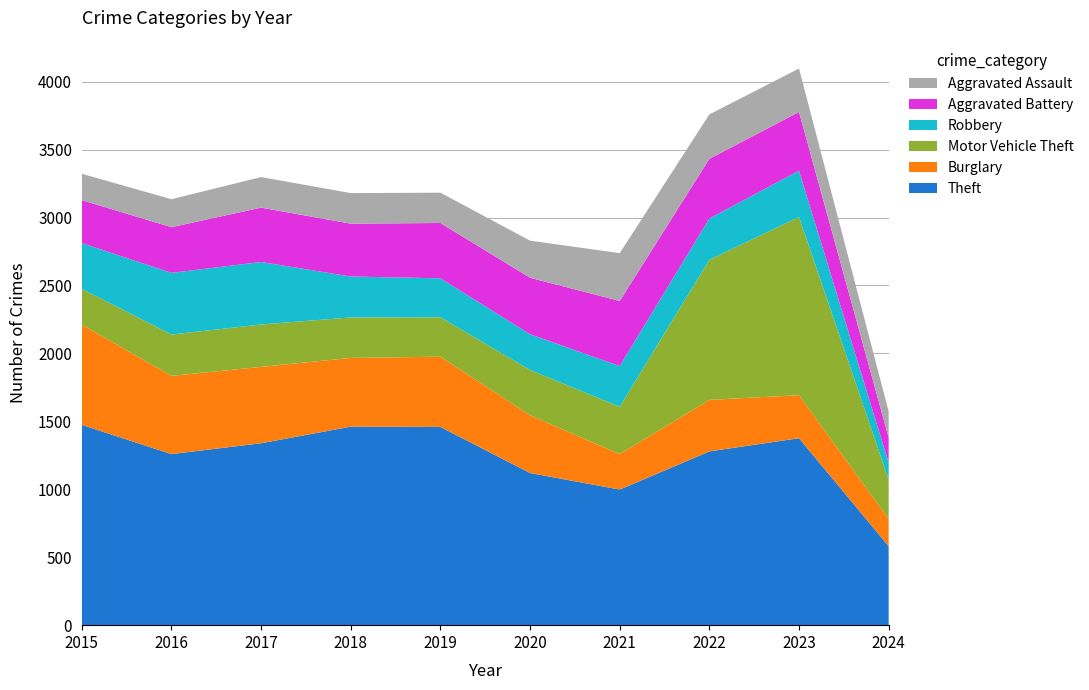

Reading left to right, list all the values displayed in this chart.

Theft: 2015=1474	2016=1259	2017=1339	2018=1461	2019=1459	2020=1120	2021=998	2022=1279	2023=1376	2024=581
Burglary: 2015=738	2016=576	2017=562	2018=506	2019=517	2020=425	2021=261	2022=379	2023=317	2024=201
Motor Vehicle Theft: 2015=263	2016=304	2017=312	2018=298	2019=290	2020=333	2021=348	2022=1031	2023=1311	2024=289
Robbery: 2015=337	2016=454	2017=460	2018=301	2019=287	2020=263	2021=300	2022=304	2023=341	2024=125
Aggravated Battery: 2015=316	2016=336	2017=400	2018=389	2019=407	2020=416	2021=479	2022=439	2023=432	2024=185
Aggravated Assault: 2015=194	2016=206	2017=225	2018=225	2019=223	2020=273	2021=352	2022=327	2023=320	2024=192